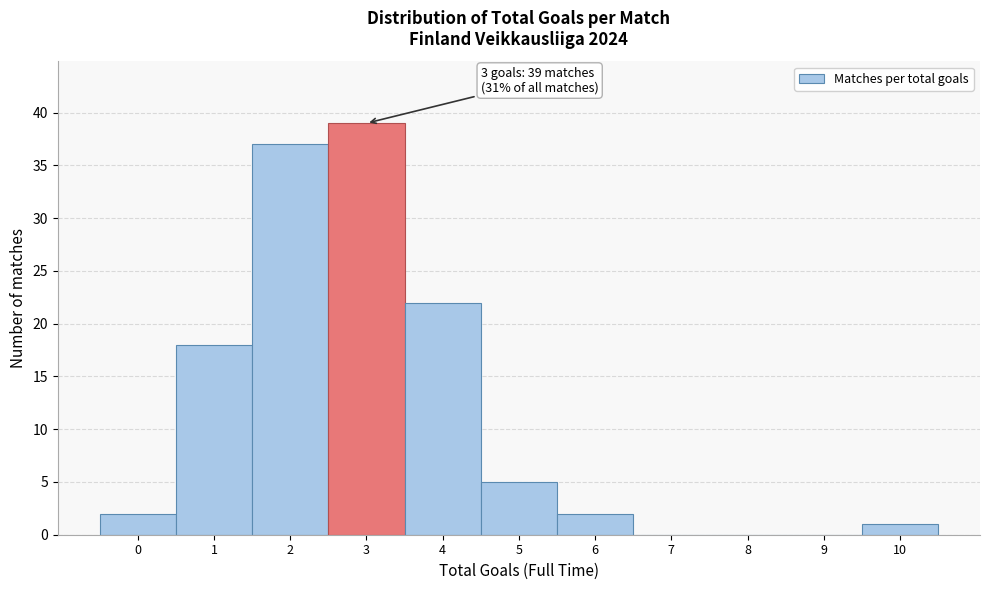

Reading left to right, list all the values displayed in this chart.

0=2	1=18	2=37	3=39	4=22	5=5	6=2	7=0	8=0	9=0	10=1